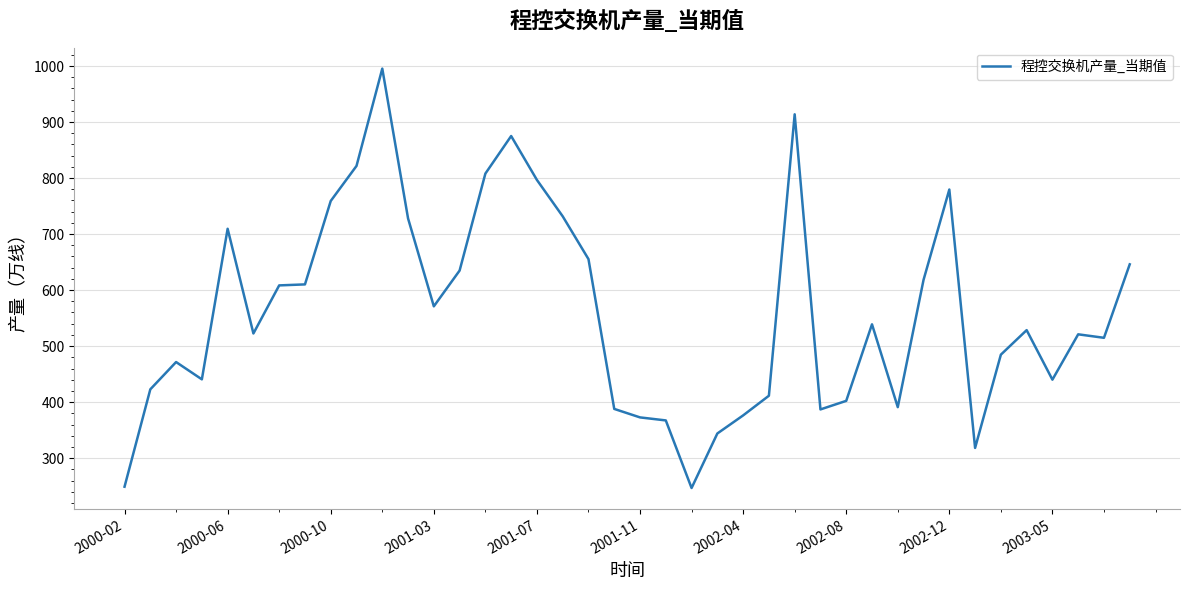

What is the smallest value displayed?

246.6